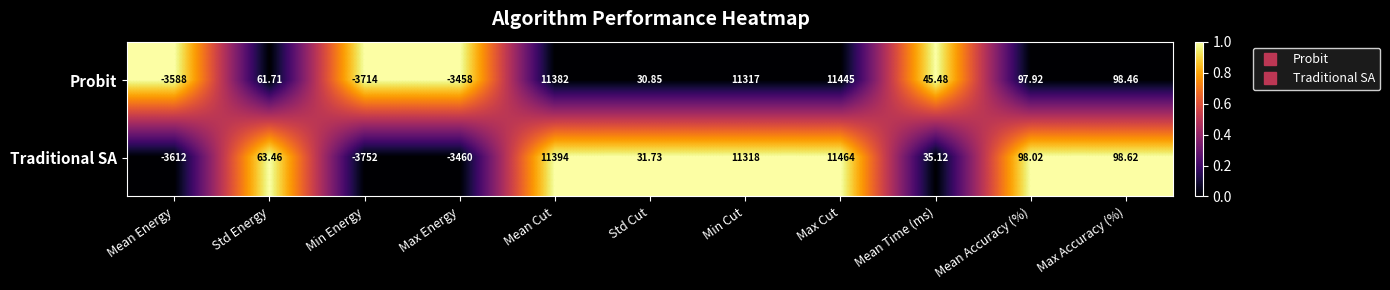

At which category is the sum across all series the highest?

Max Cut